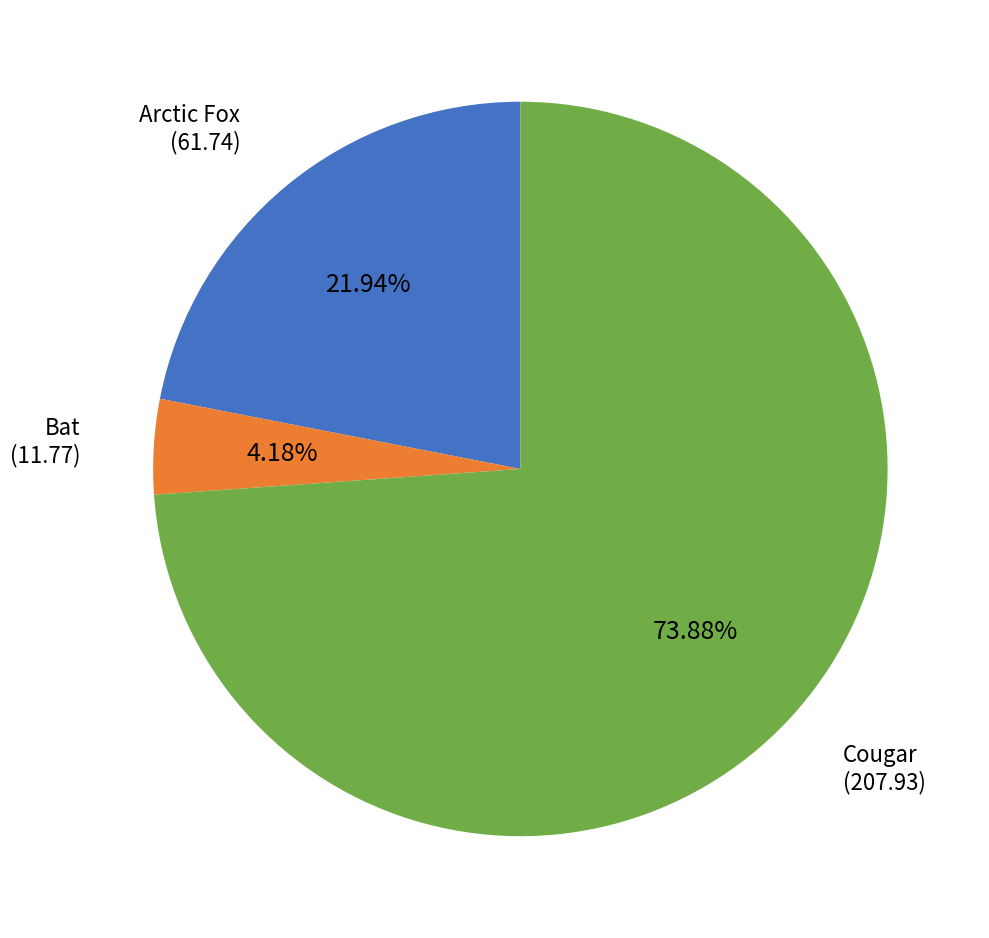

Which category has the biggest portion of the pie?

Cougar